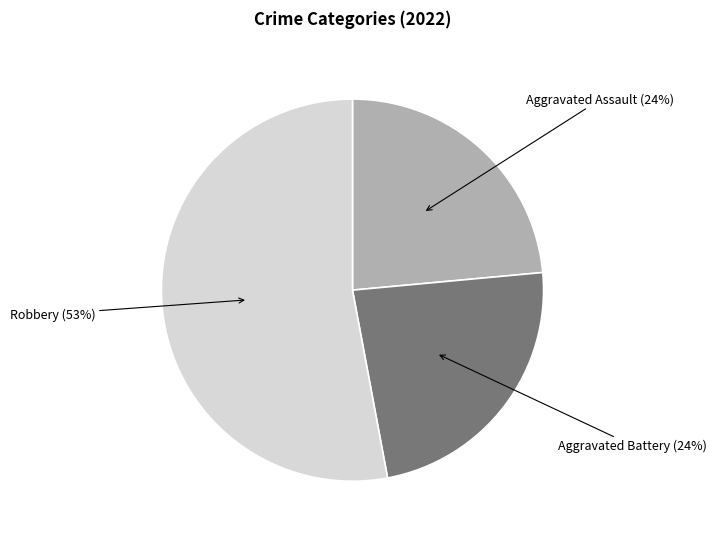

To the nearest percent, what is the average slice percentage?

33%